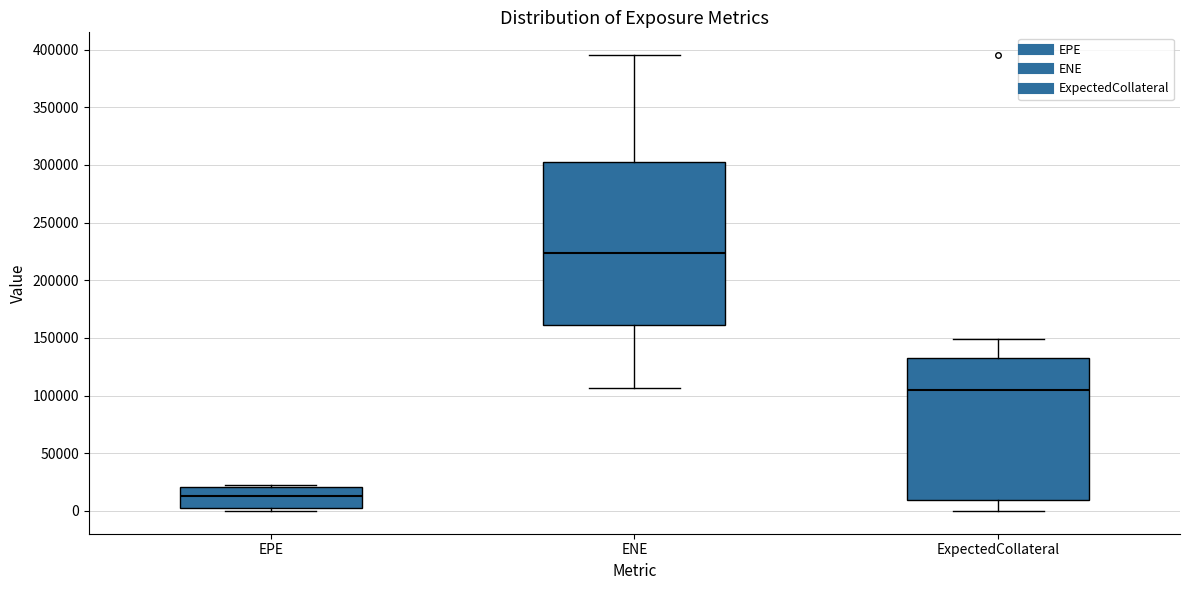

Reading left to right, transcribe this box plot: for each box, give where its median line is, the range the box spans, and where its two whiskers end, as read against the y-axis. The values are not printed on the chart, so give them approximately, as read against the axis.

EPE: median 15000, box 5000 to 20000, whiskers 0 to 25000
ENE: median 225000, box 160000 to 300000, whiskers 105000 to 395000
ExpectedCollateral: median 105000, box 10000 to 130000, whiskers 0 to 150000